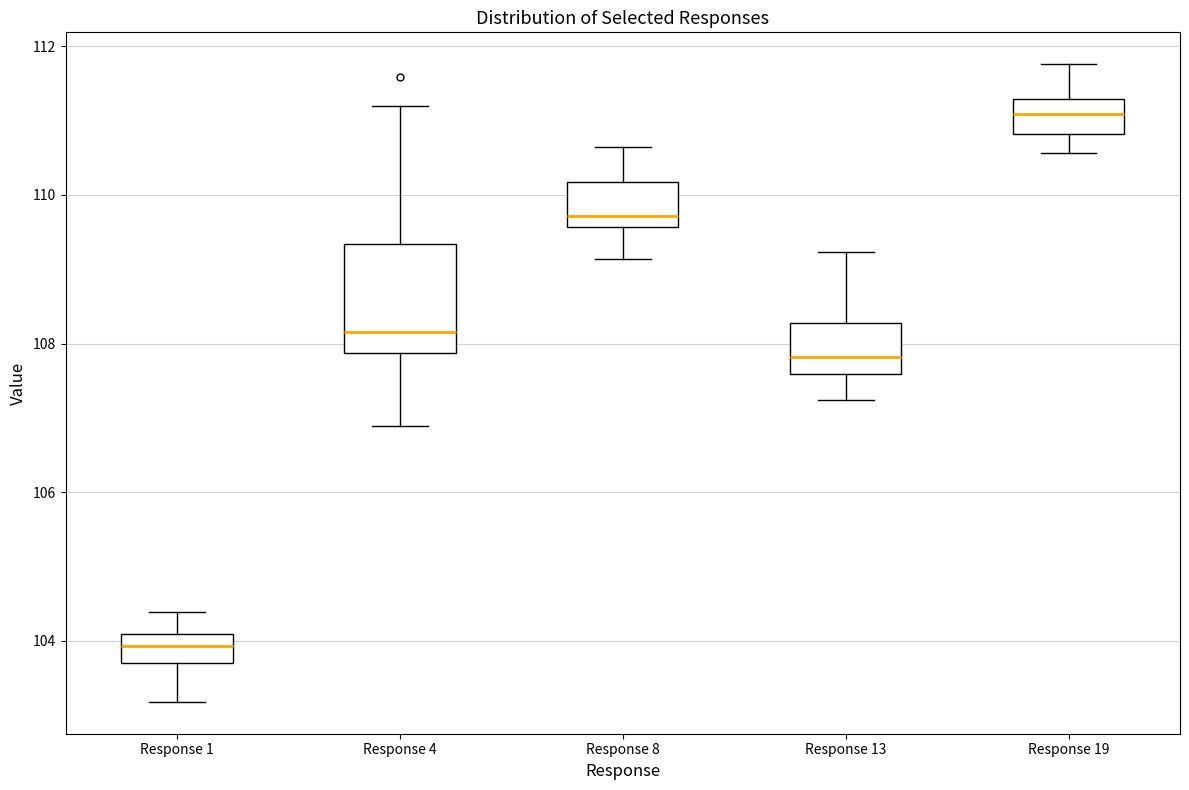

Which box's median line is the highest?

Response 19